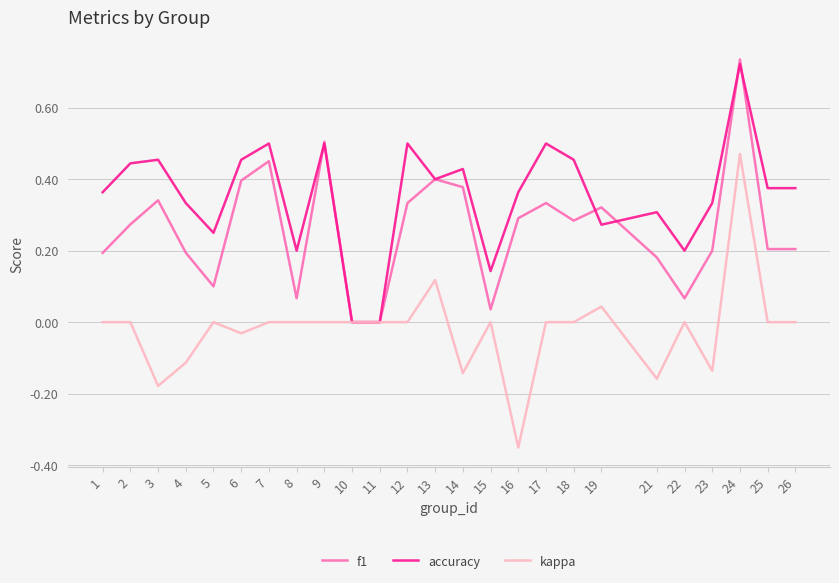

What is the total value across all series at 24?

1.9